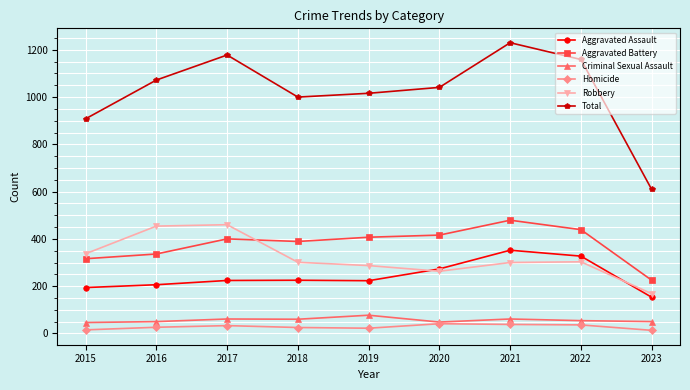

Which series has the largest total across all categories?

Total